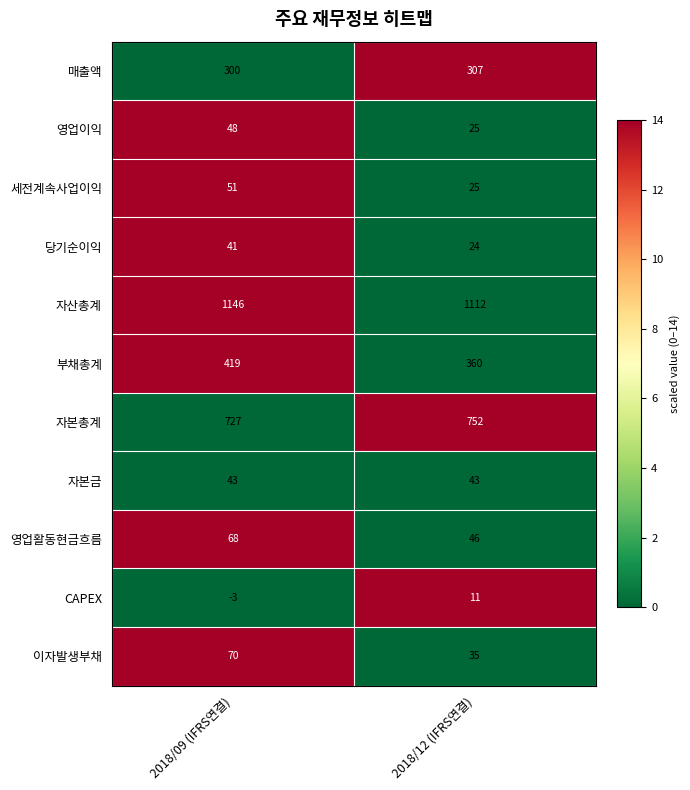

How many series are shown in this chart?

11